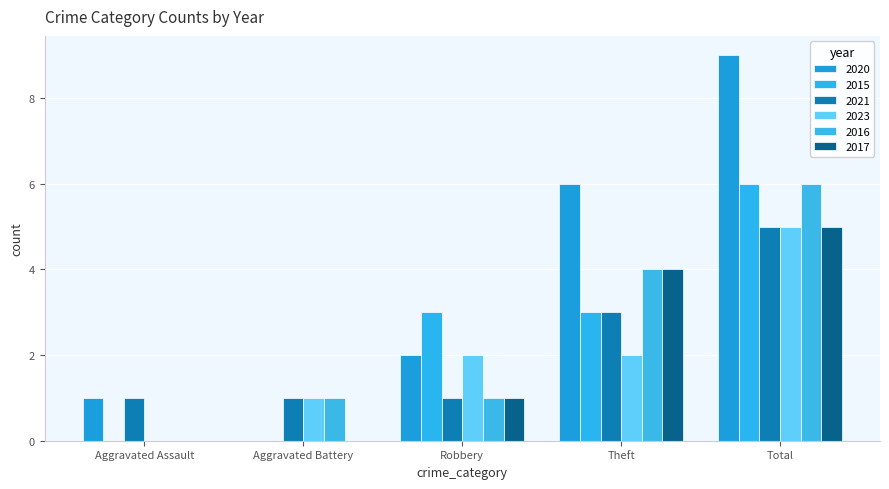

What is the highest value of the 2021 series?

5